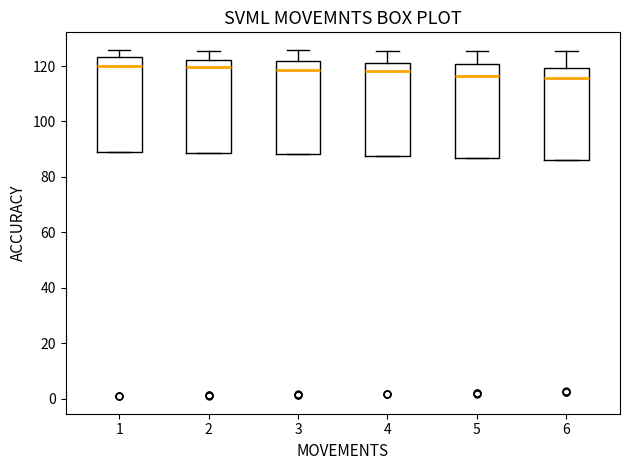

Where does the upper whisker of the box at x = 5 end on the y-axis? The values are not printed on the chart, so give them approximately, as read against the axis.

126